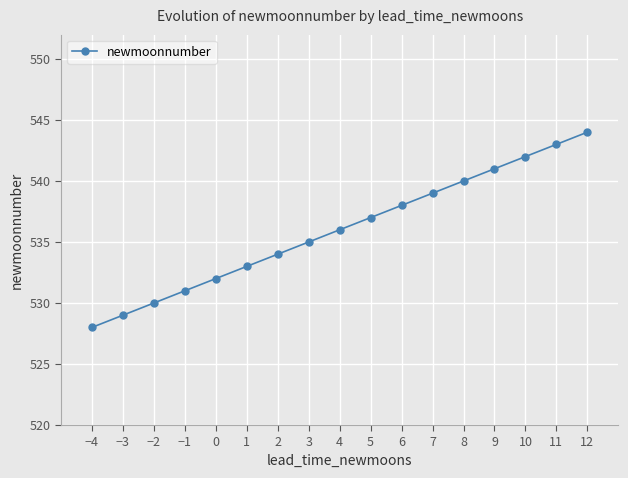

What is the value of the 5th point from the left?

532